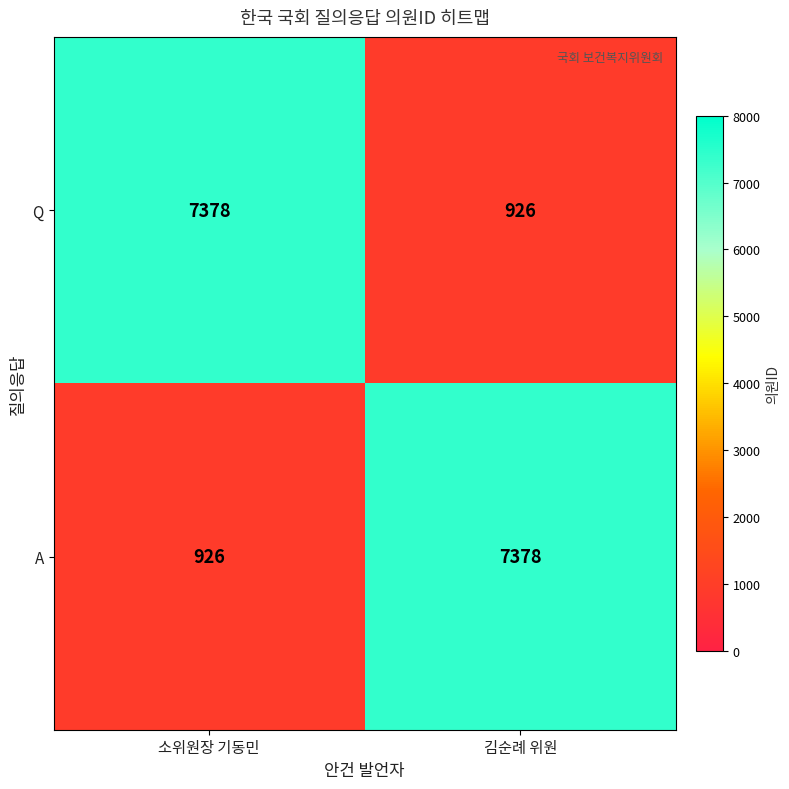

Reading right to left, list all the values displayed in this chart.

Q: 김순례 위원=926	소위원장 기동민=7378
A: 김순례 위원=7378	소위원장 기동민=926